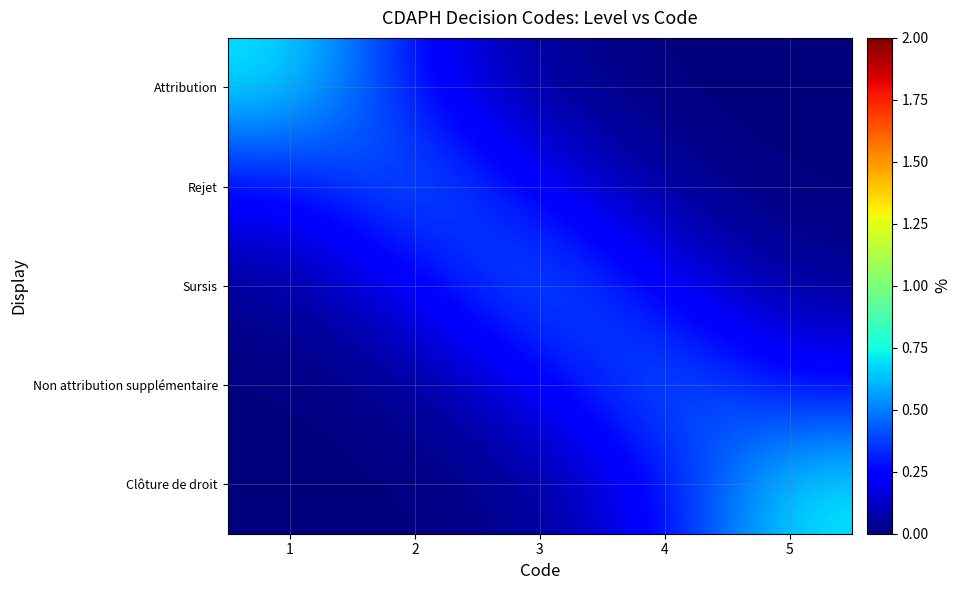

Which series has the largest total across all categories?

Rejet